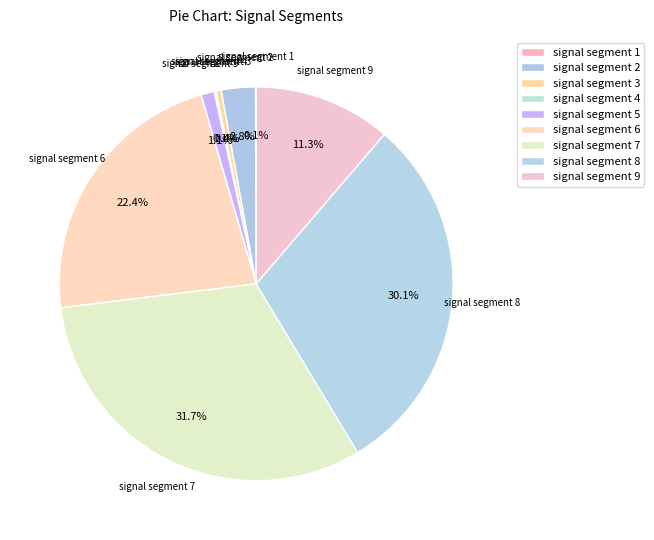

Does any single category account for the majority?

No